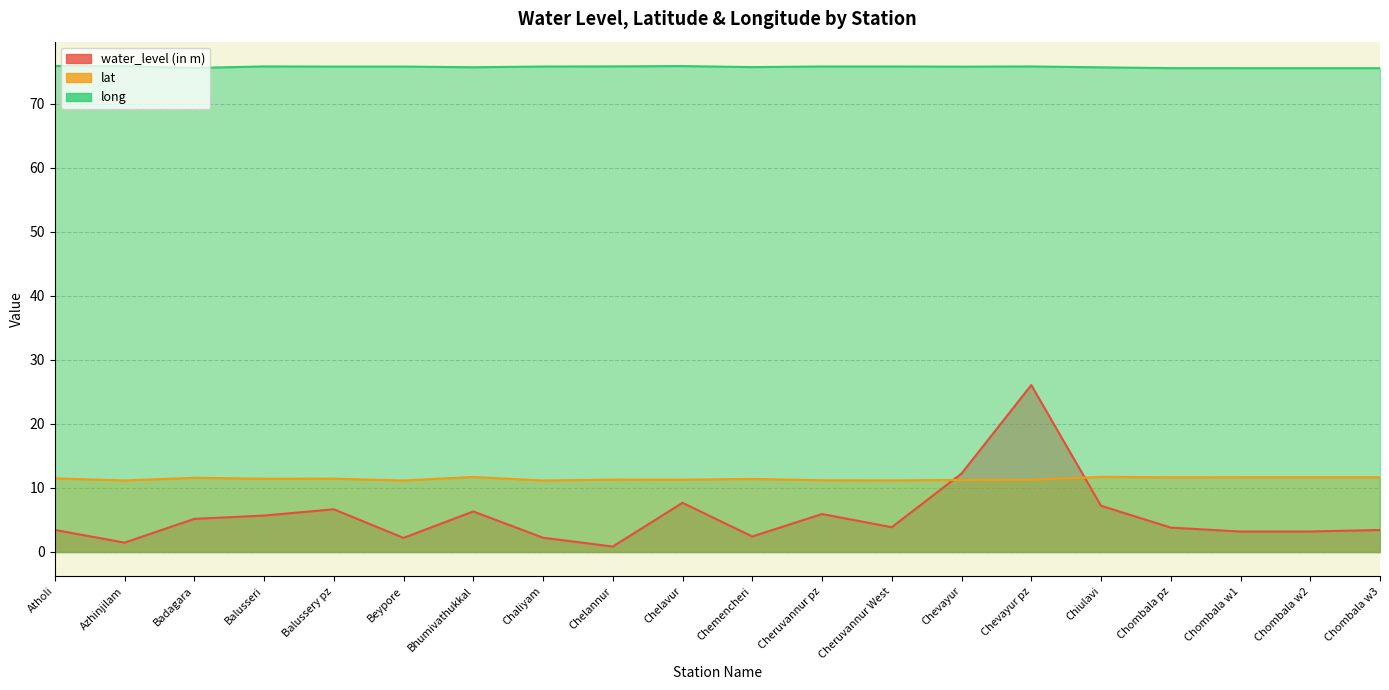

The value of lat at Balussery pz is 11.5. True or false?

True